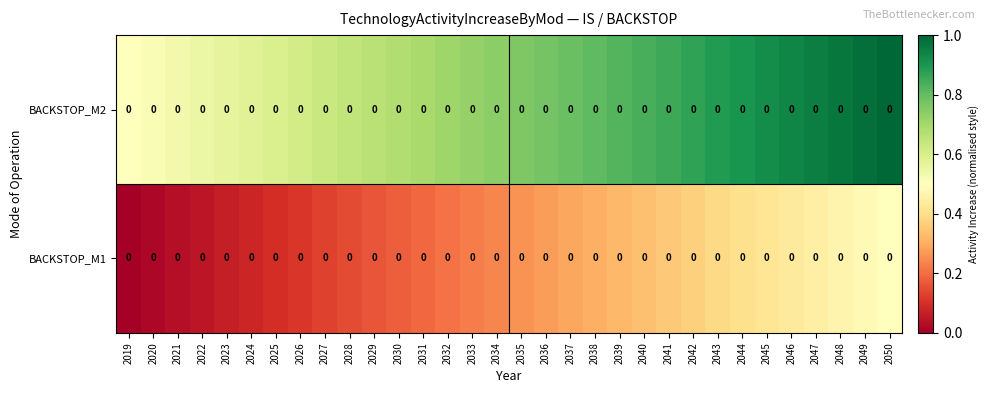

Which series has the largest total across all categories?

BACKSTOP_M2